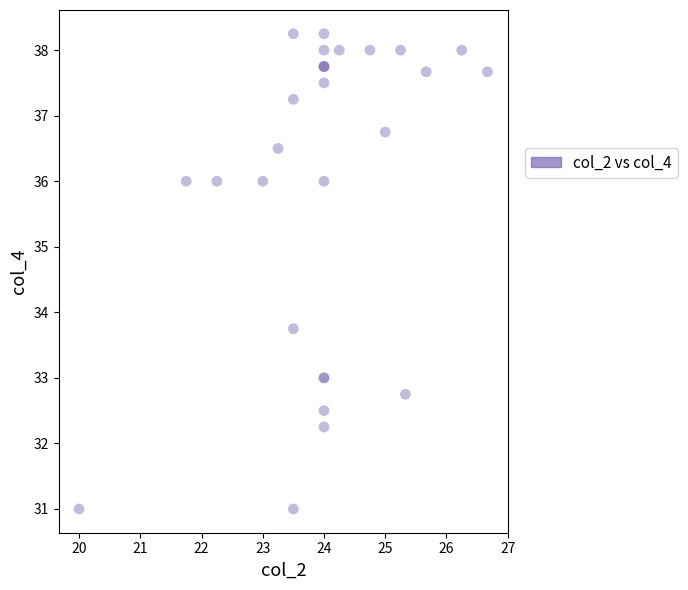

What Y value in the scatter plot is closest to 34?

33.8